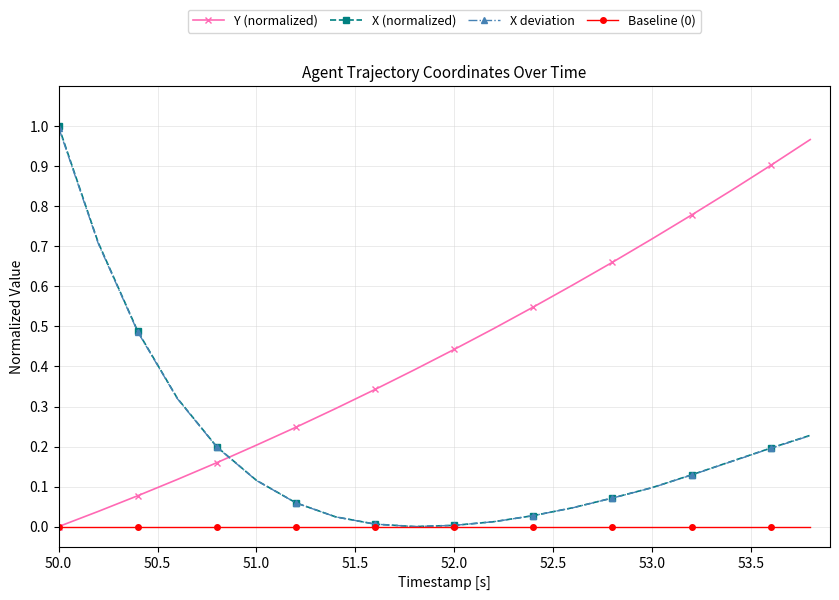

Does the chart have visible grid lines?

Yes